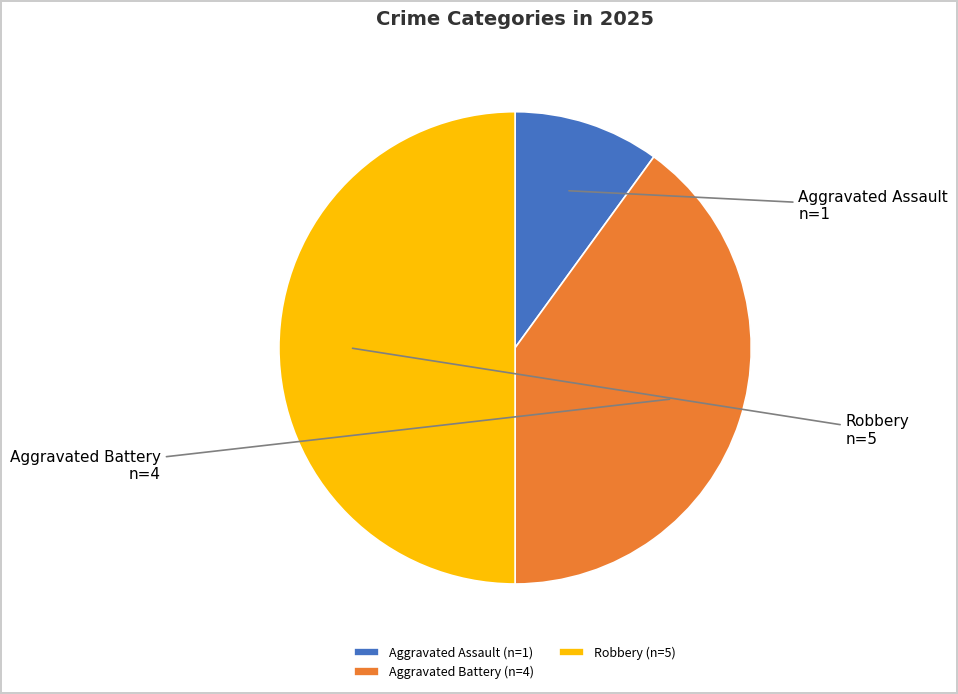

Between Aggravated Battery (n=4) and Aggravated Assault (n=1), which is larger?

Aggravated Battery (n=4)